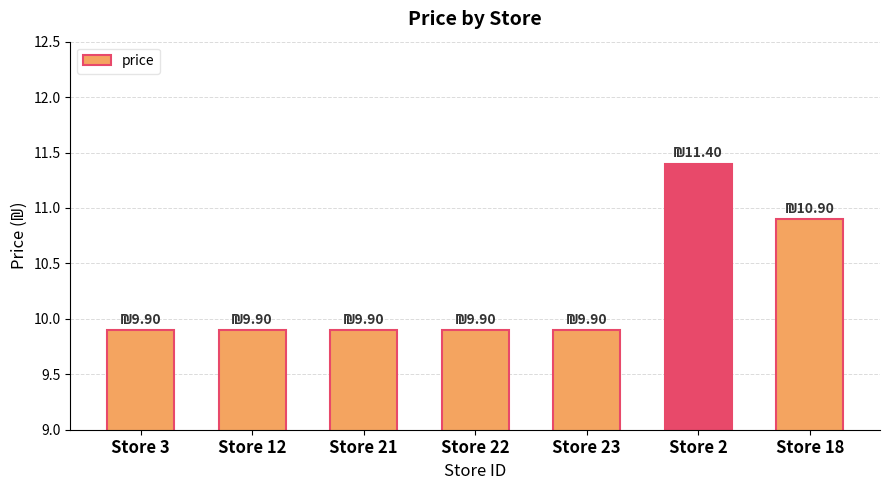

What is the sum of the values at Store 18 and Store 23?

20.8